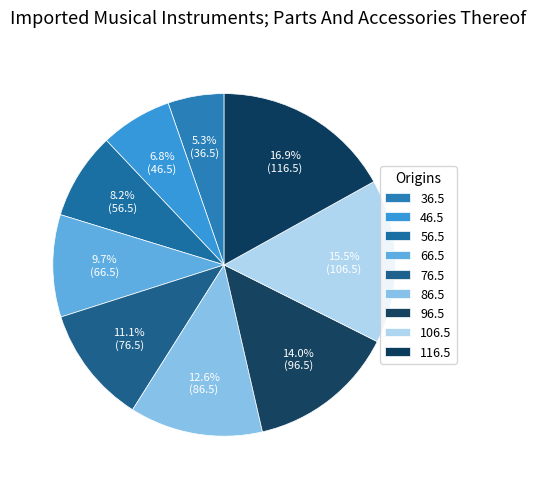

Combined, do 56.5 and 86.5 account for over 50%?

No